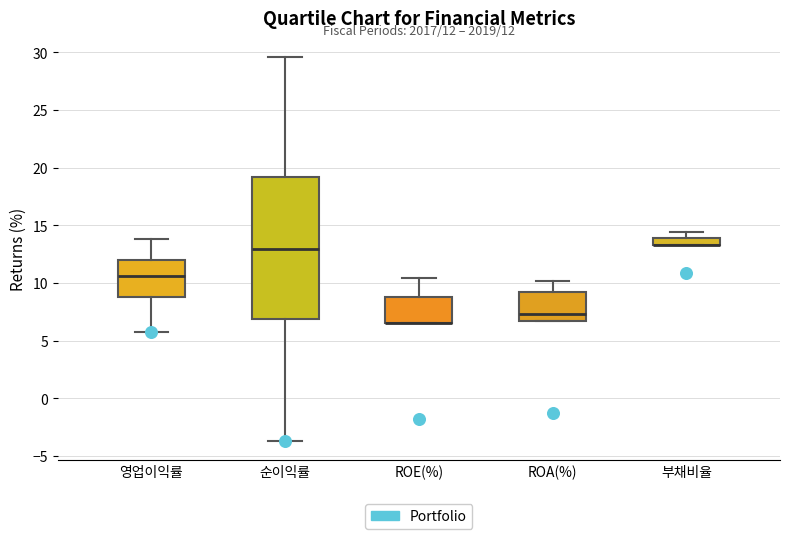

Comparing the boxes themselves (not the whiskers), which one is the tallest?

순이익률